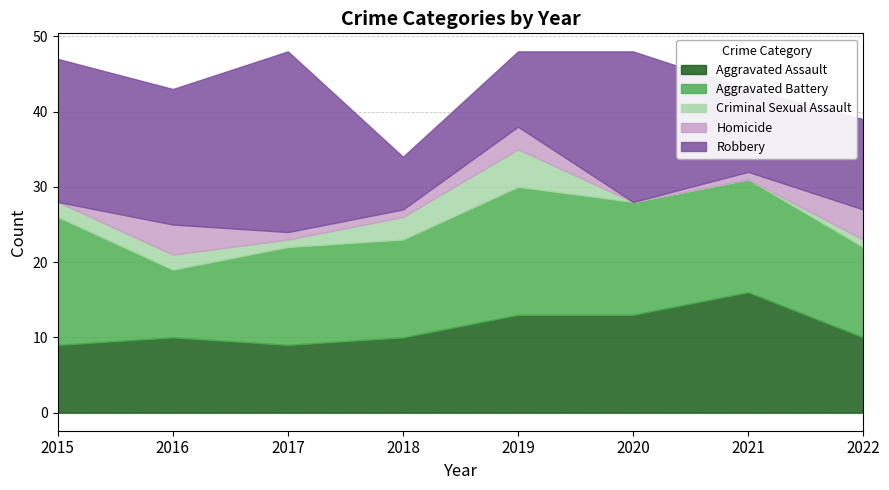

Is the value of Criminal Sexual Assault at 2015 greater than the value of Aggravated Assault at 2018?

No